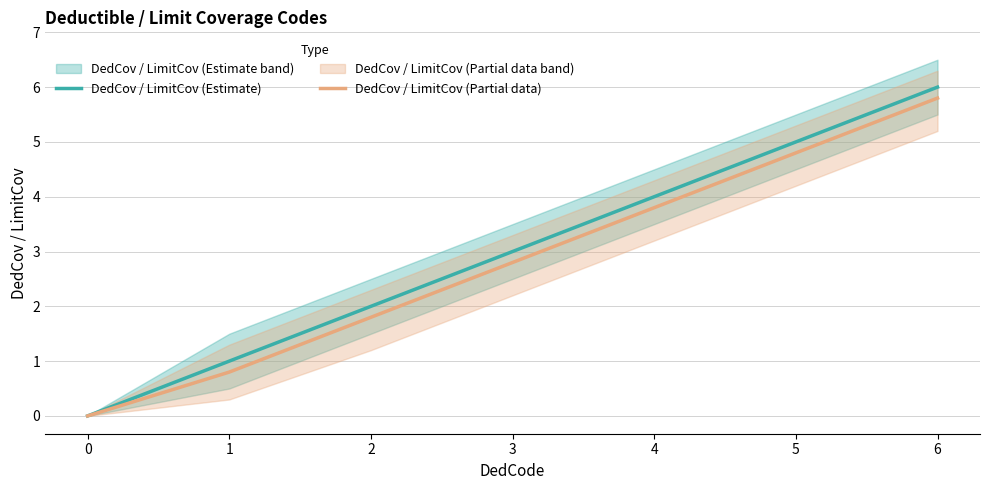

What is the sum of the DedCov / LimitCov (Partial data) values at 3 and 6?

8.6